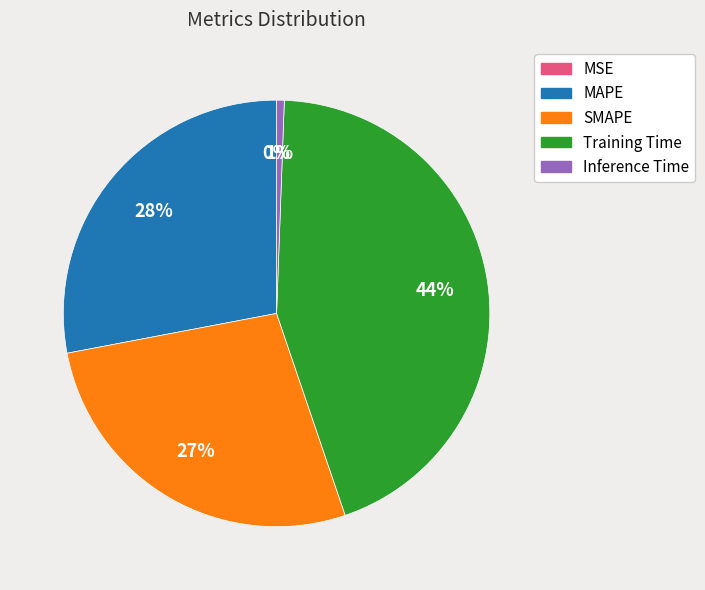

To the nearest percent, what percentage of the pie is SMAPE?

27%